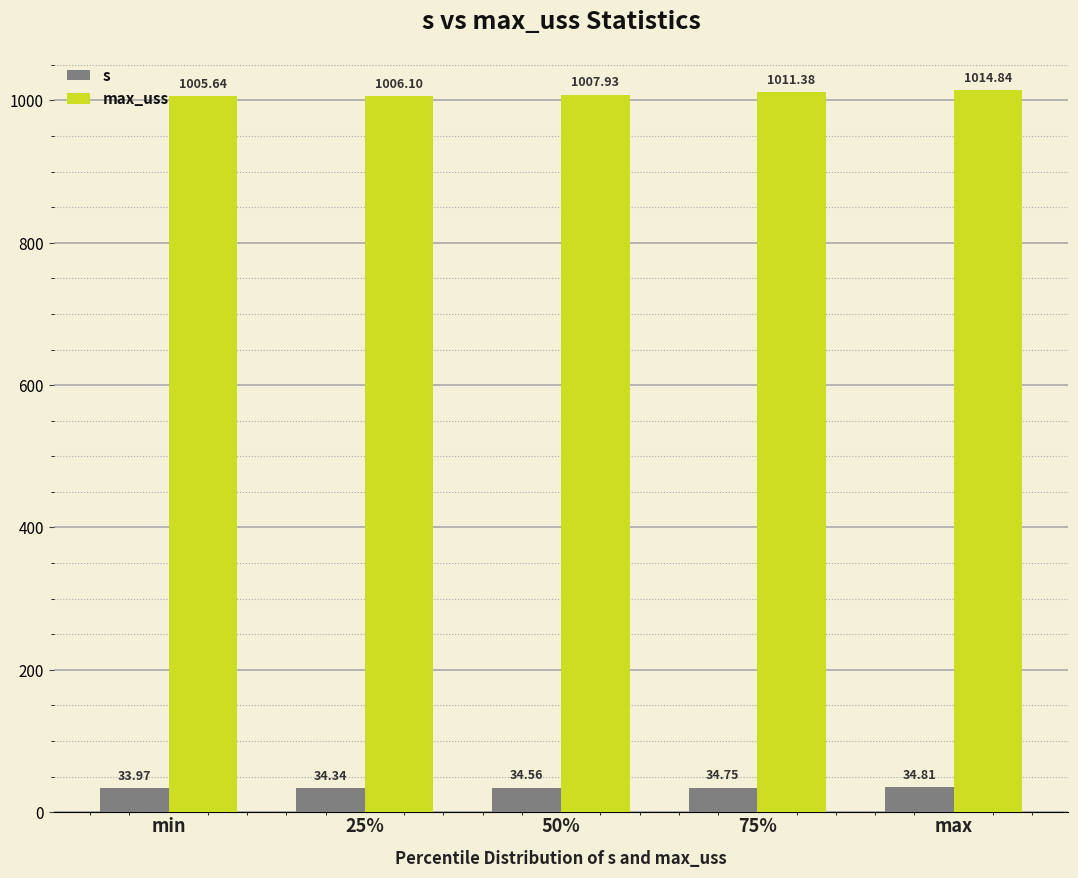

At which category is the sum across all series the highest?

max